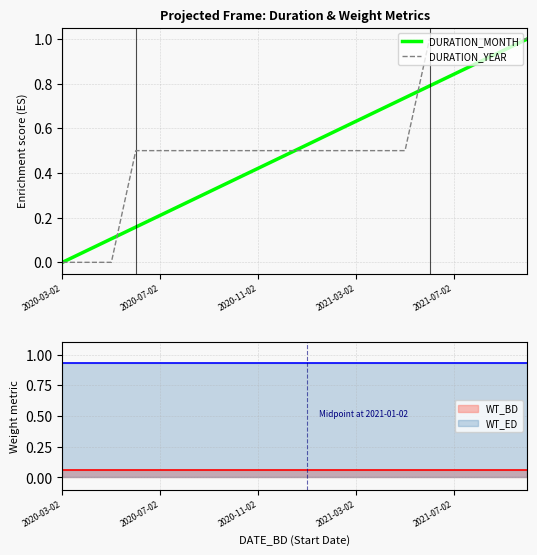

True or false: WT_ED and WT_BD intersect in this chart.

False